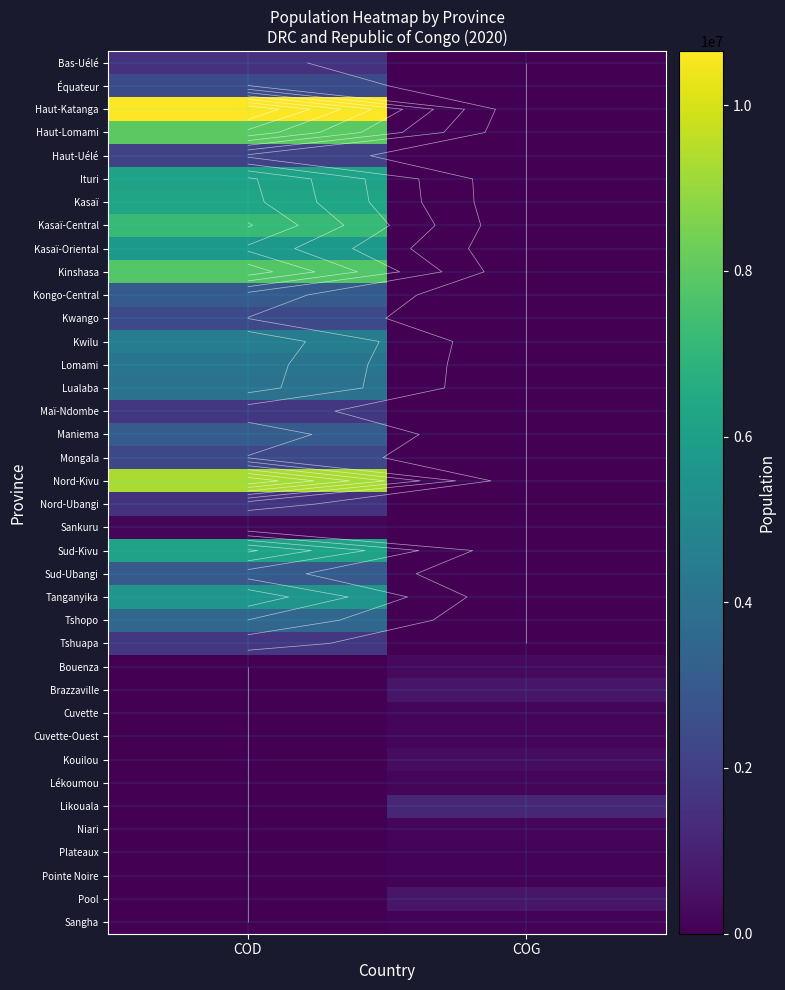

True or false: Cuvette has a value of 100662.0 at COD.

False